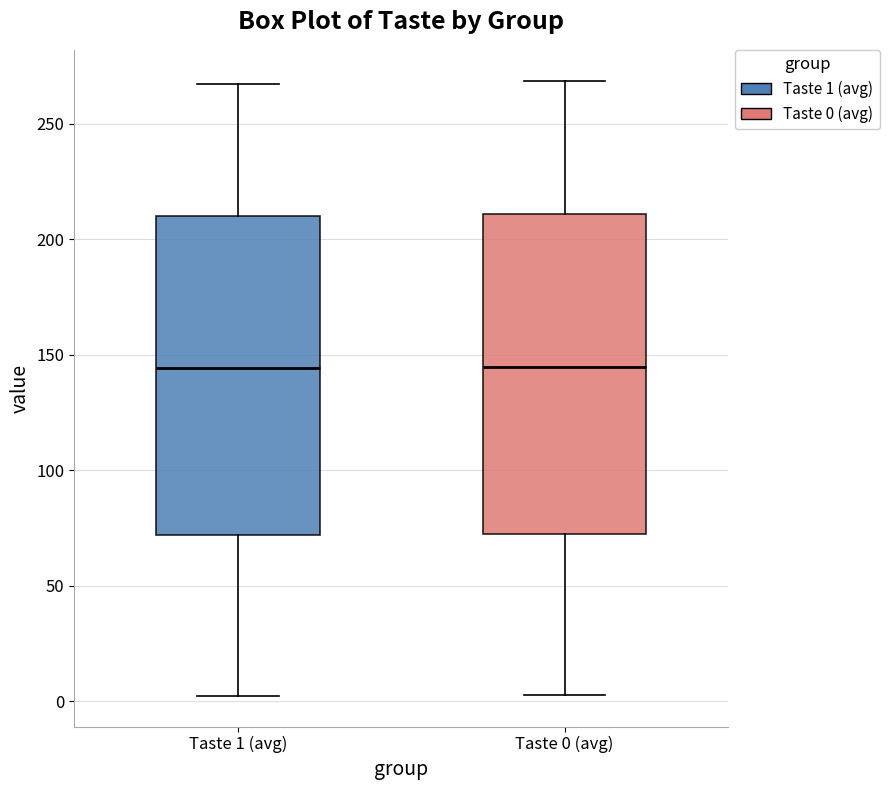

Where is the lower edge of the box for Taste 0 (avg) on the y-axis? The values are not printed on the chart, so give them approximately, as read against the axis.

70